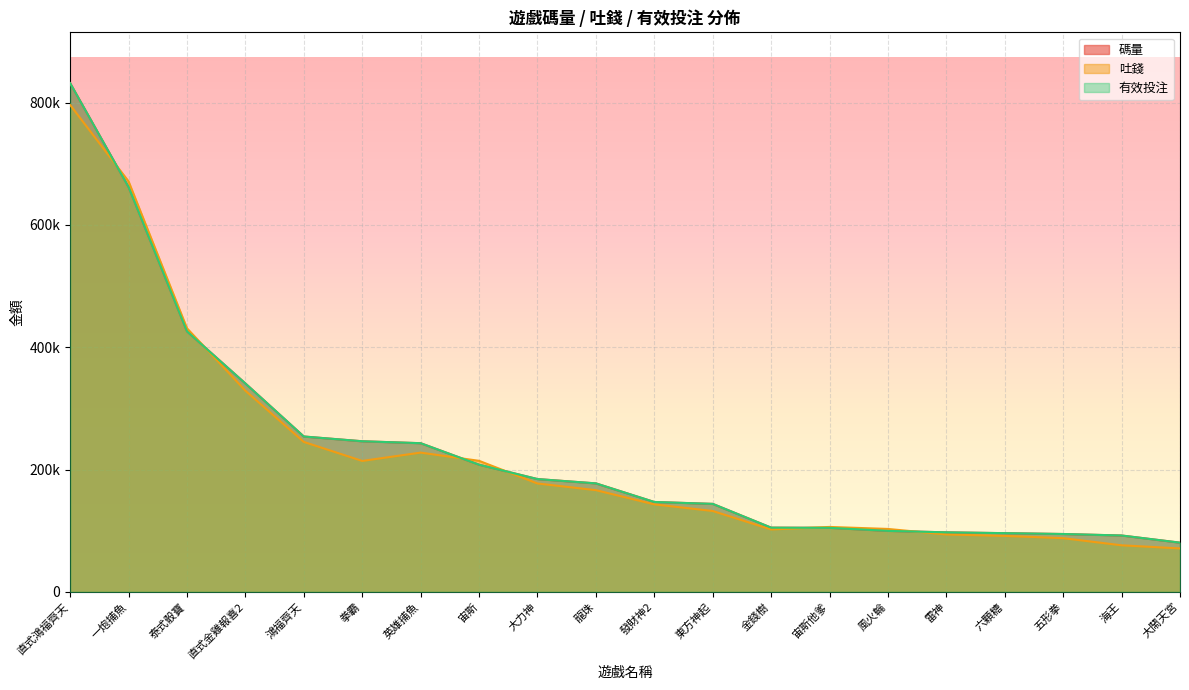

What is the label of the 15th point from the left?

風火輪